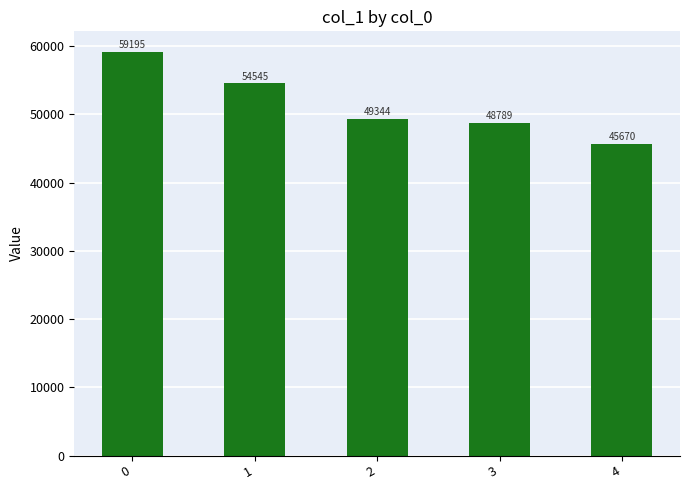

What is the change in value from 0 to 3?

-10406